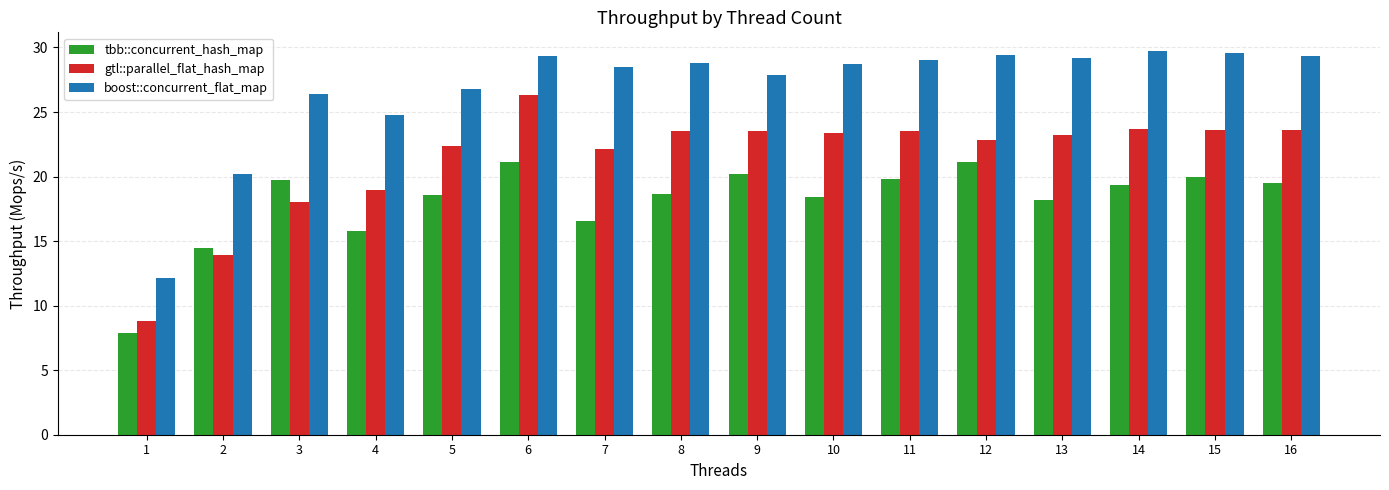

What is the value of the gtl::parallel_flat_hash_map bar at the 12th from the left?

22.8